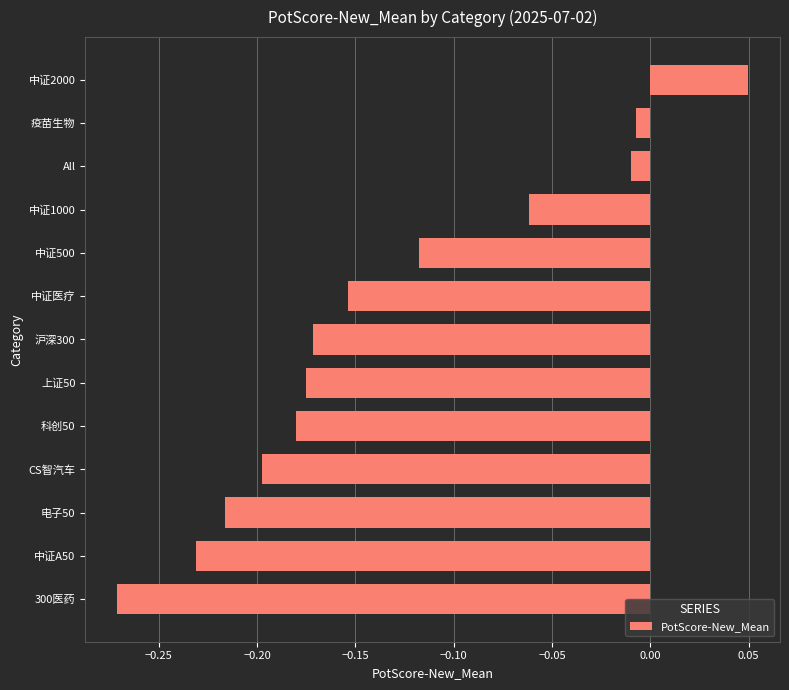

What is the sum of all values?

-1.7